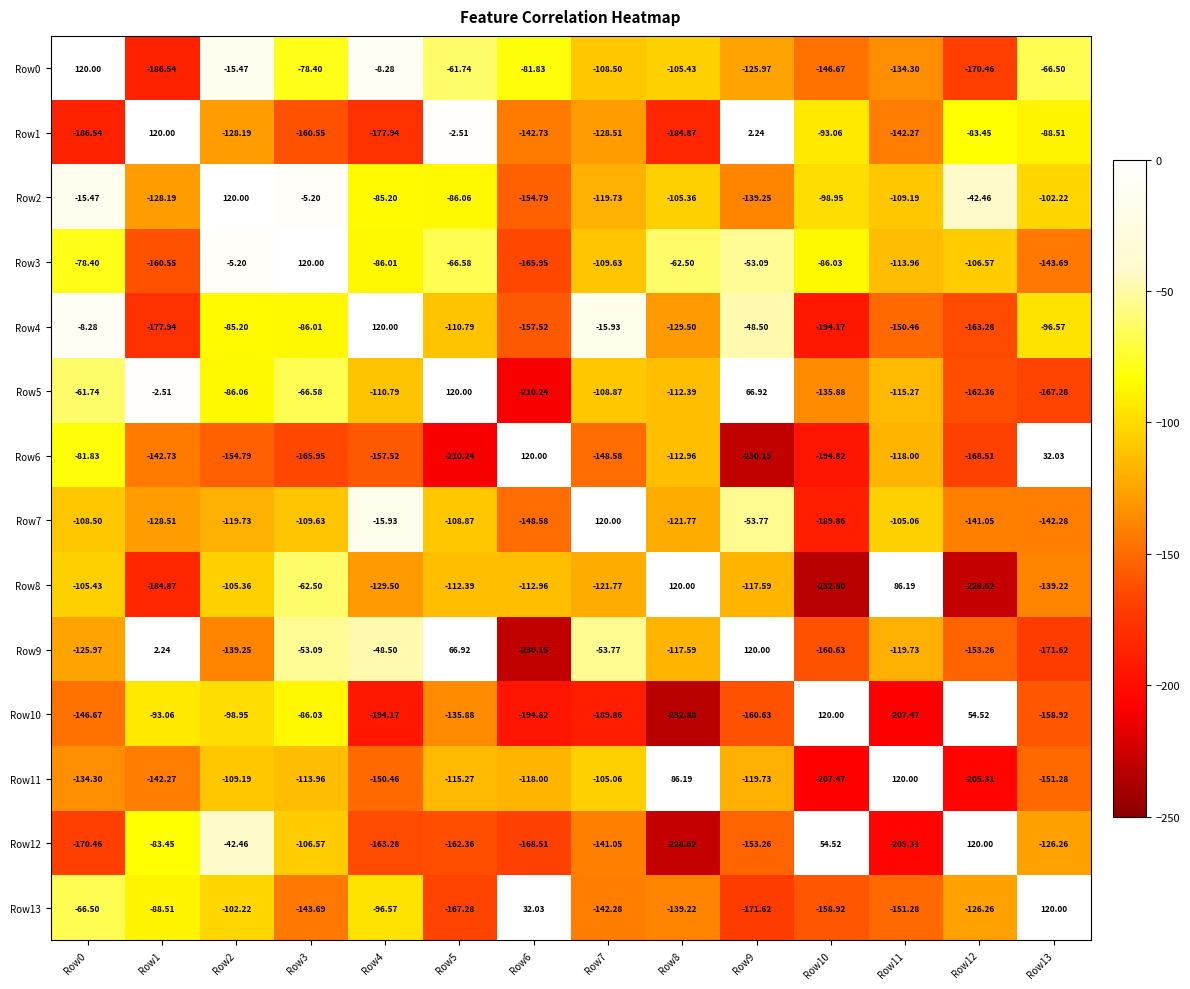

Is the value of Row2 at Row3 greater than the value of Row1 at Row5?

No